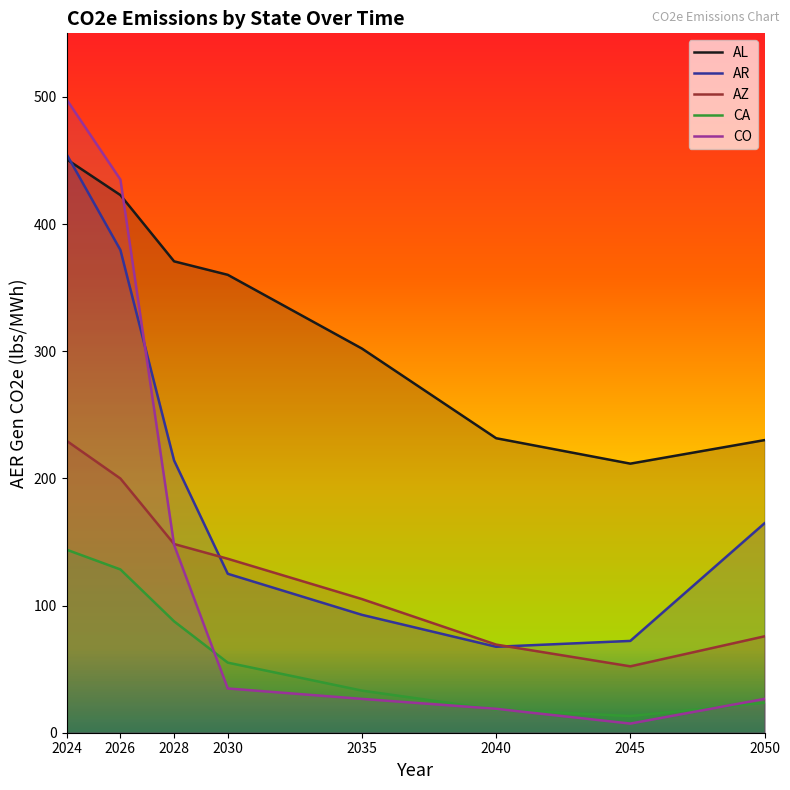

At how many categories does at least one series exceed 424?

2